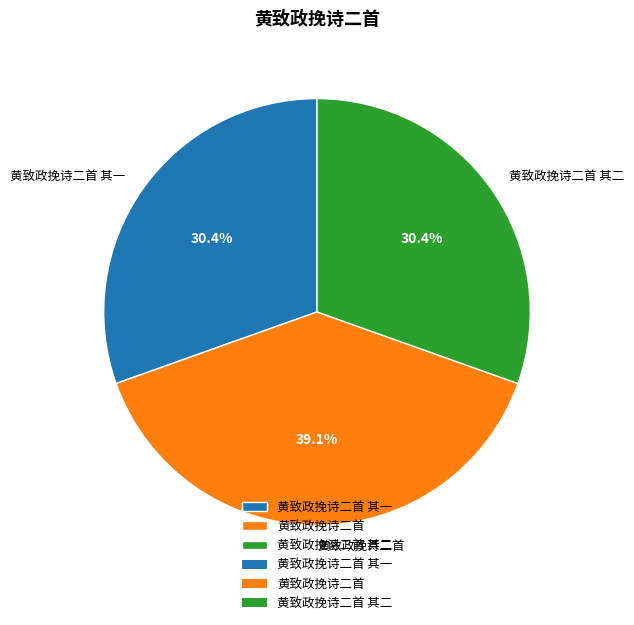

What is the largest slice in the pie chart?

黄致政挽诗二首